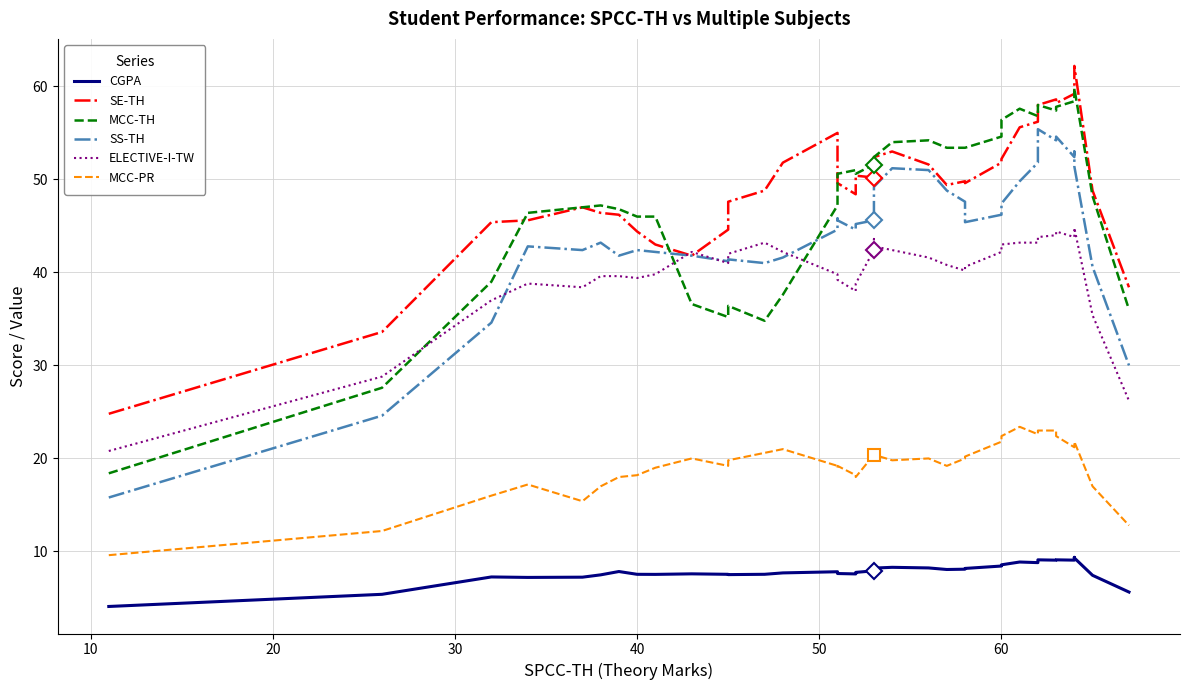

Which series has the widest spread of values?

MCC-TH